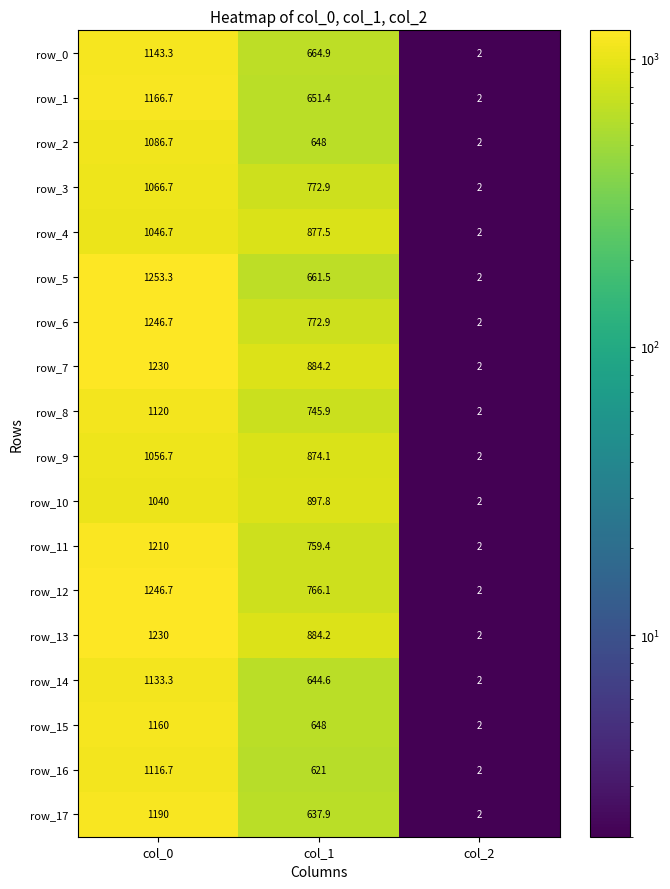

At which category is the sum across all series the highest?

col_0